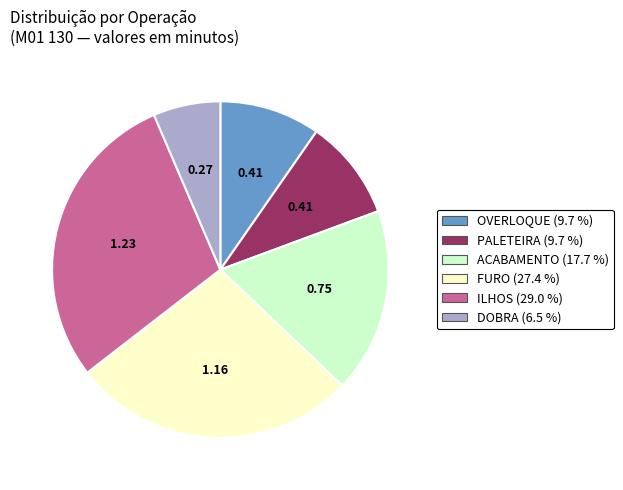

Is there any slice that represents more than half of the pie?

No